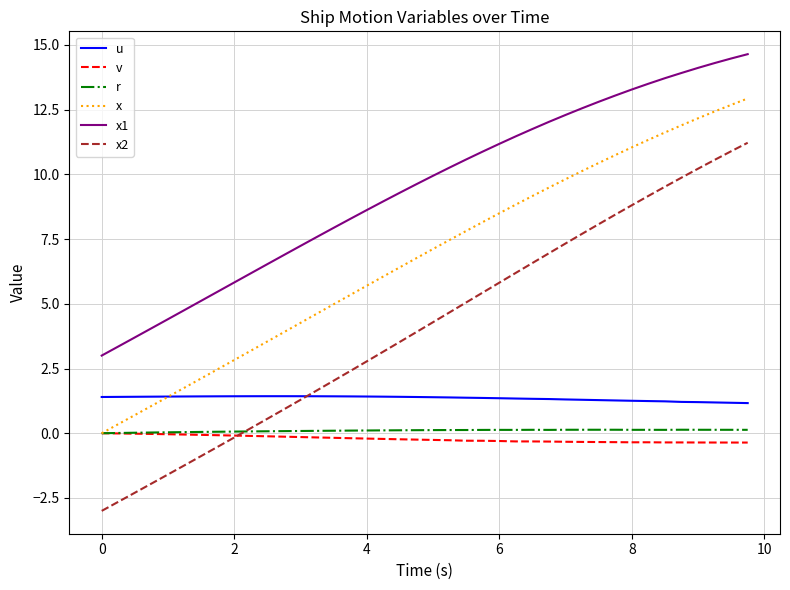

What are all the series names shown in the legend?

u, v, r, x, x1, x2